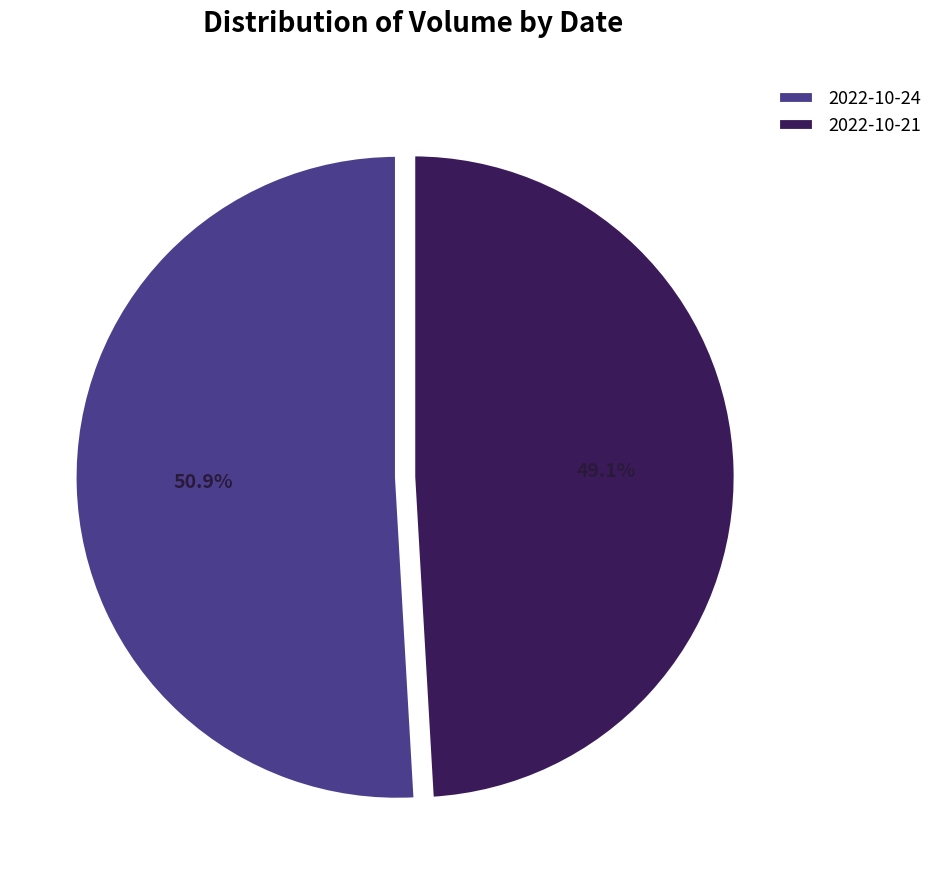

Count the number of slices in the pie.

2